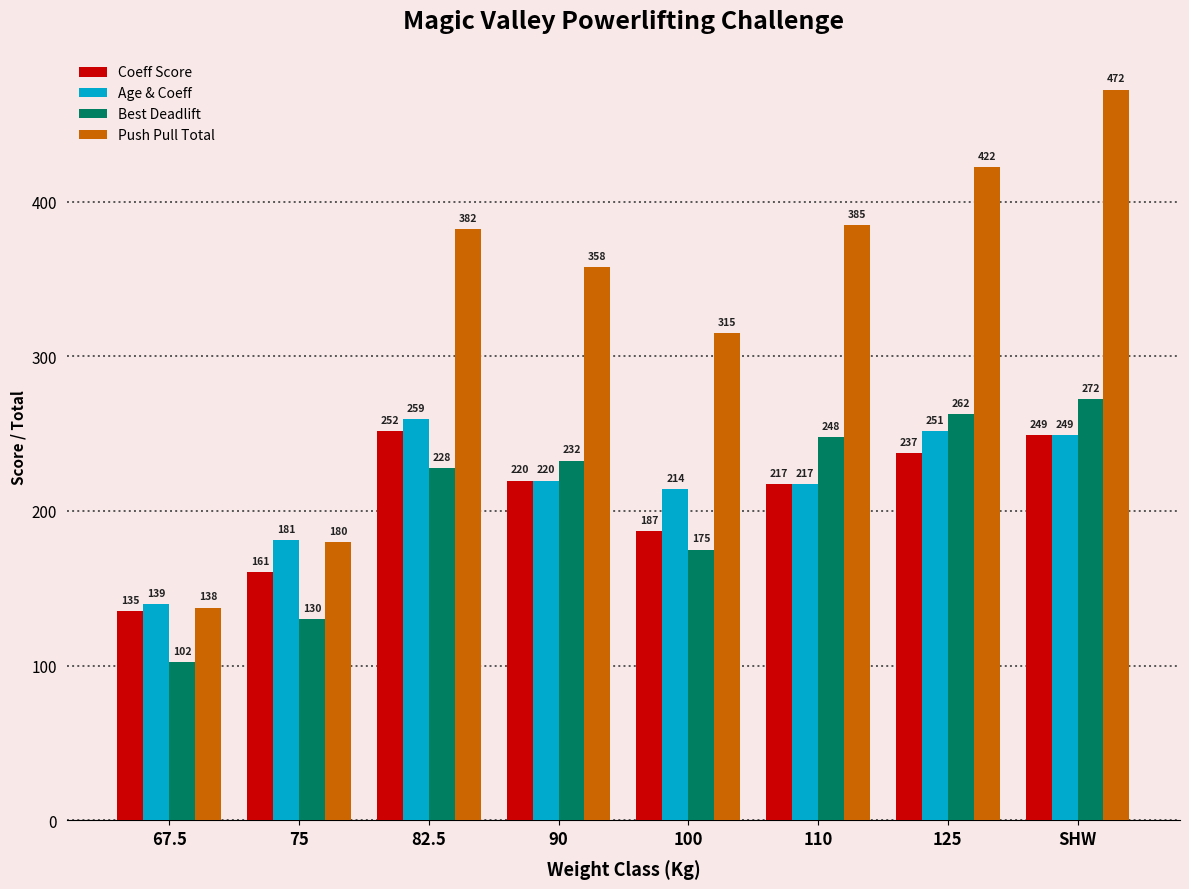

What is the difference between the highest and lowest values at 90?

137.9